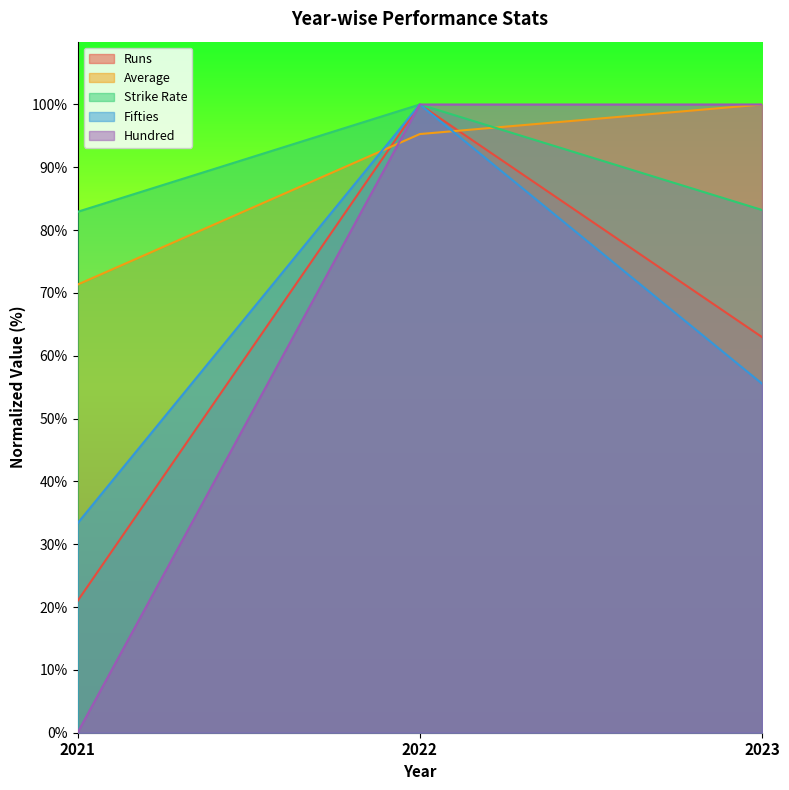

Does the chart have visible grid lines?

No